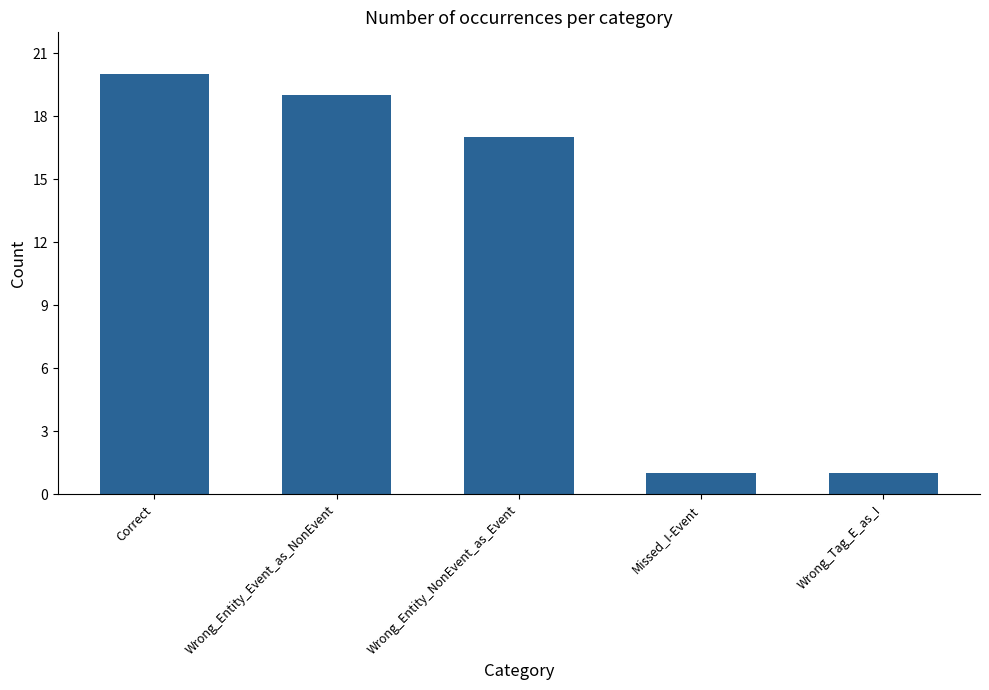

What is the value of the 2nd bar from the left?

19